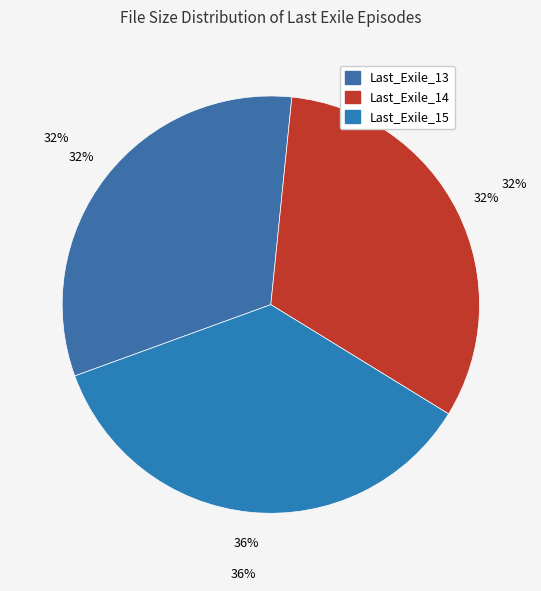

Approximately how many times larger is the value at Last_Exile_13 compared to Last_Exile_14?

1.0